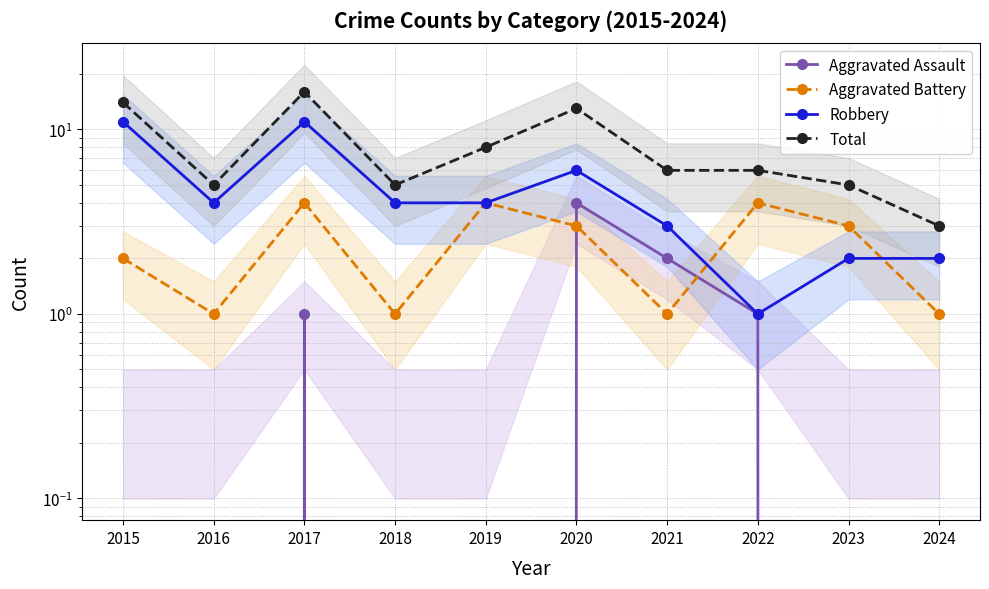

How many values in Aggravated Assault are above zero?

4